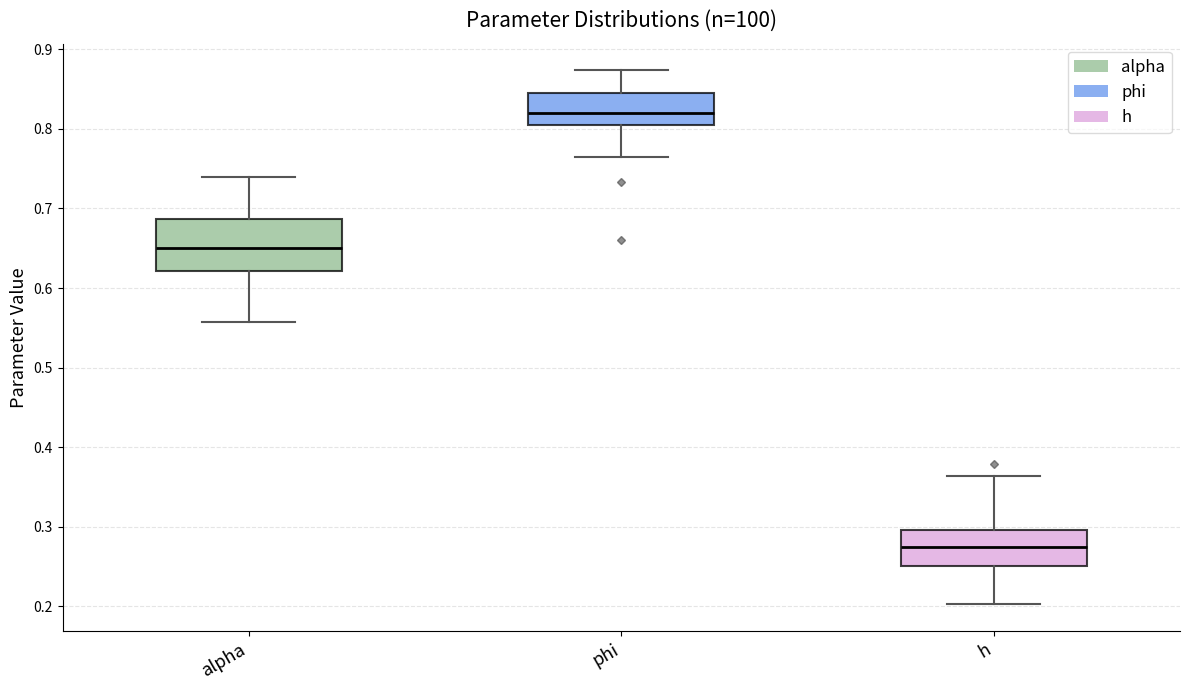

Which box's median line is the lowest?

h